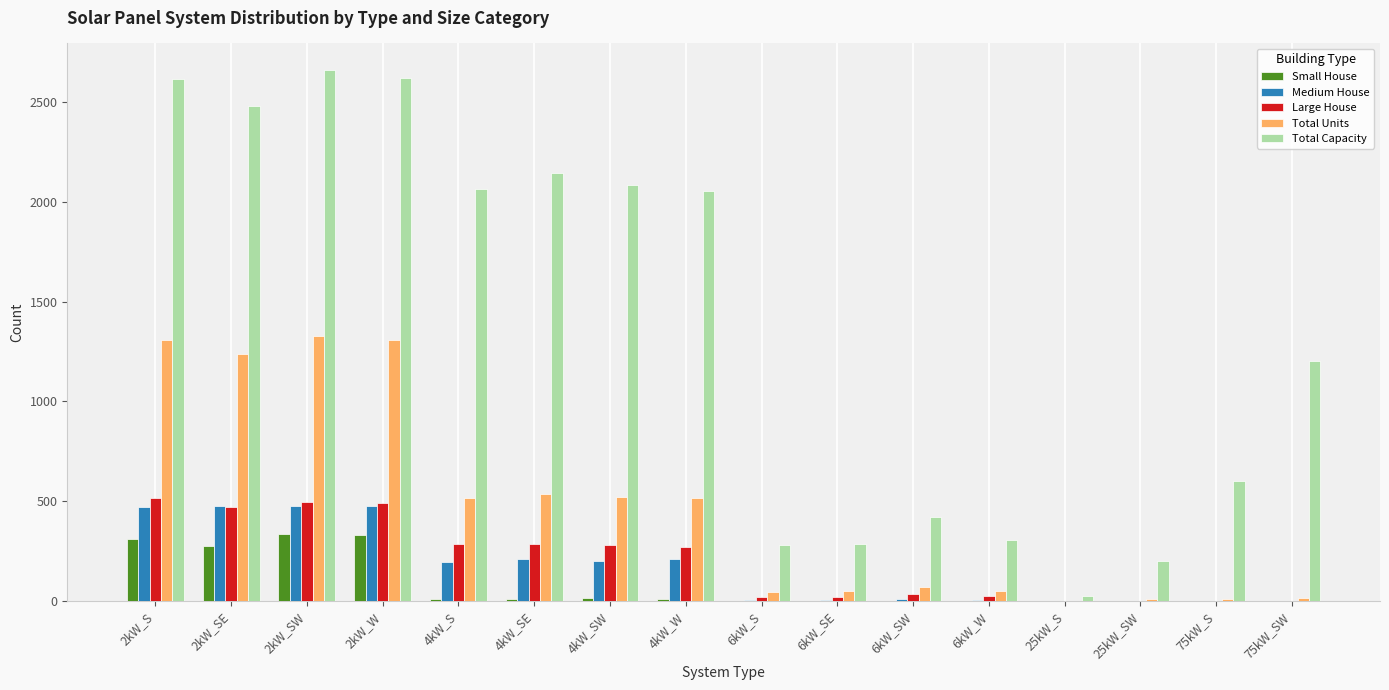

How many categories are shown in the chart?

16